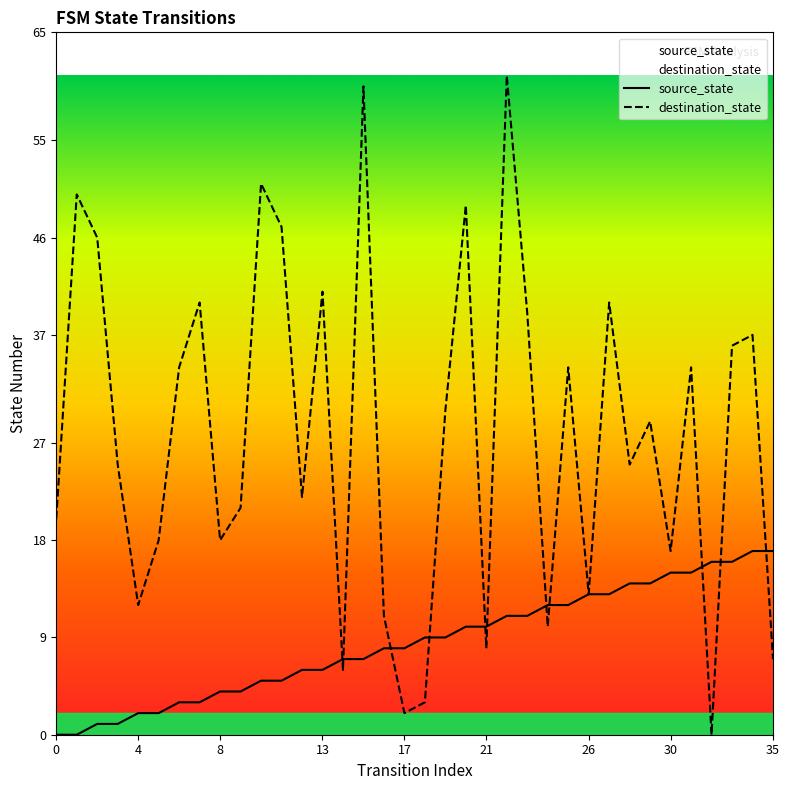

What is the difference between the second highest and minimum values in the destination_state series?

60